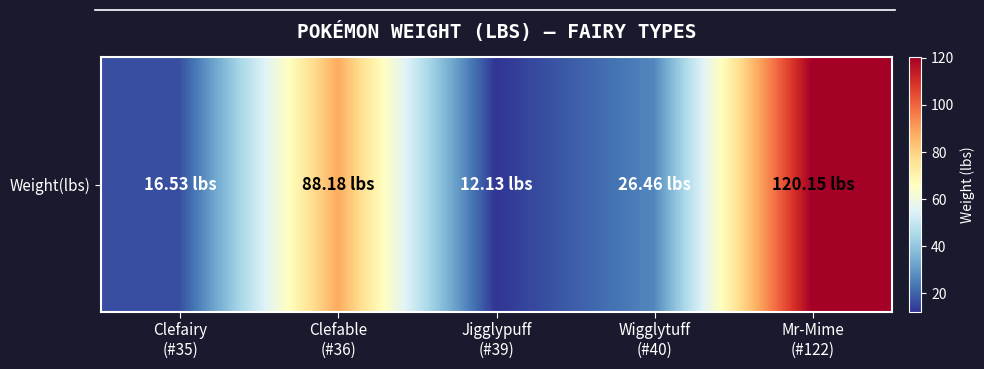

Reading left to right, extract all data points from this chart.

16.5	88.2	12.1	26.5	120.2